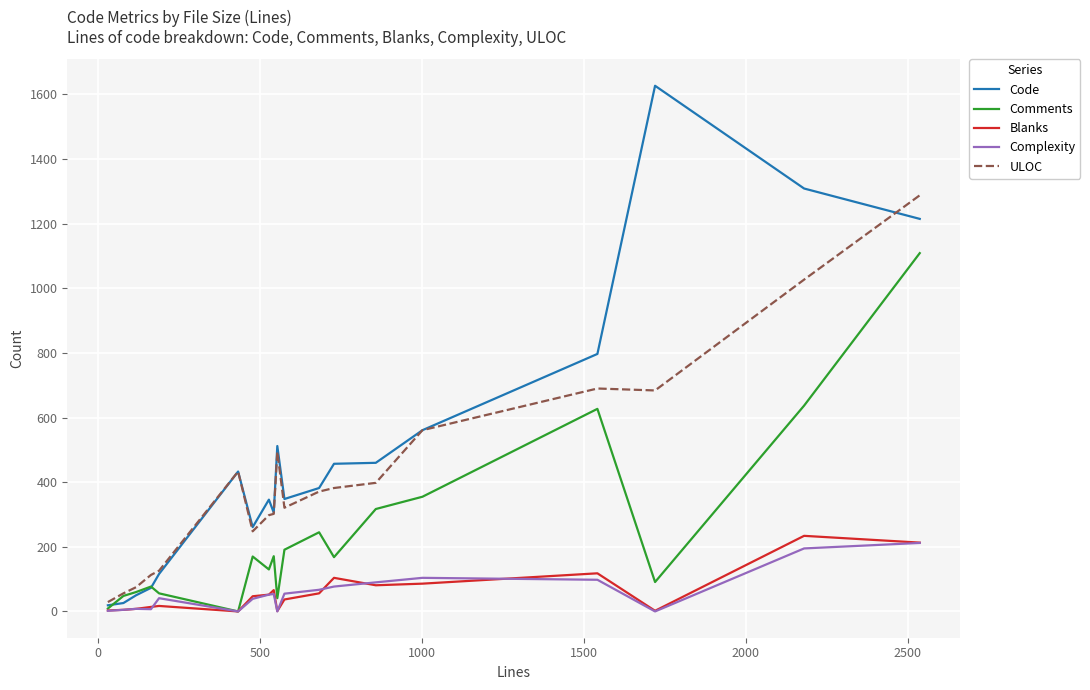

Which series has the widest spread of values?

Code